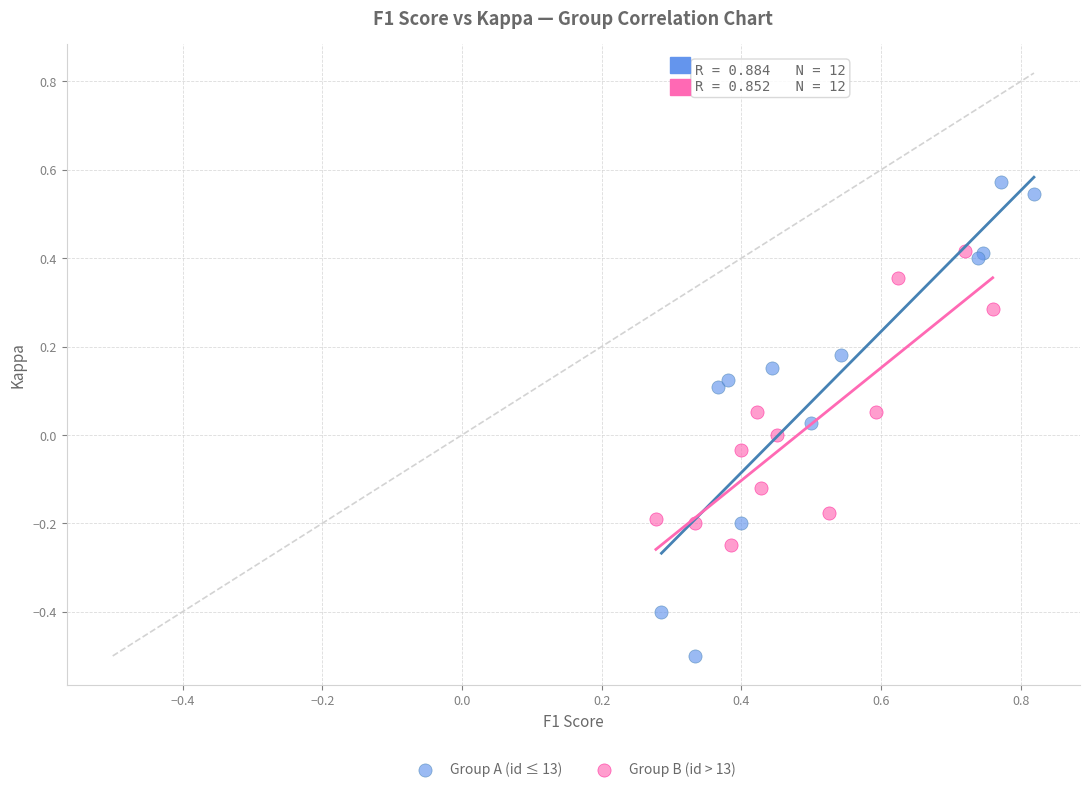

Which series has the widest spread of Y values?

Group A (id ≤ 13)